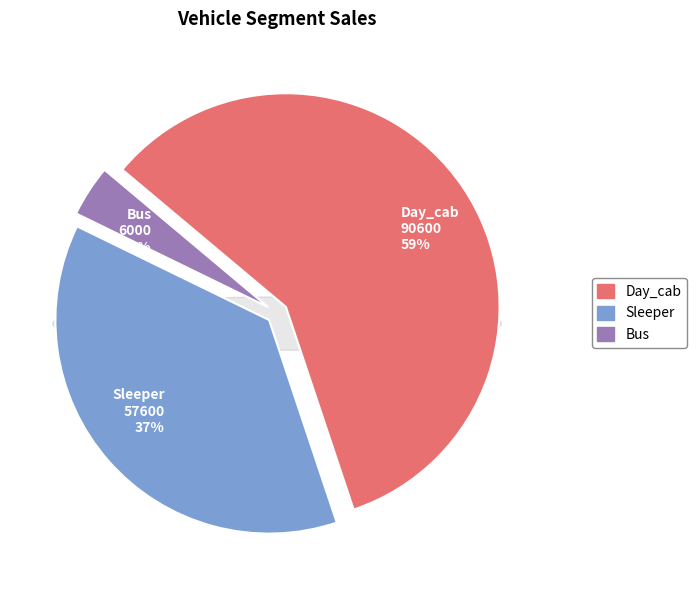

Count the number of slices in the pie.

3